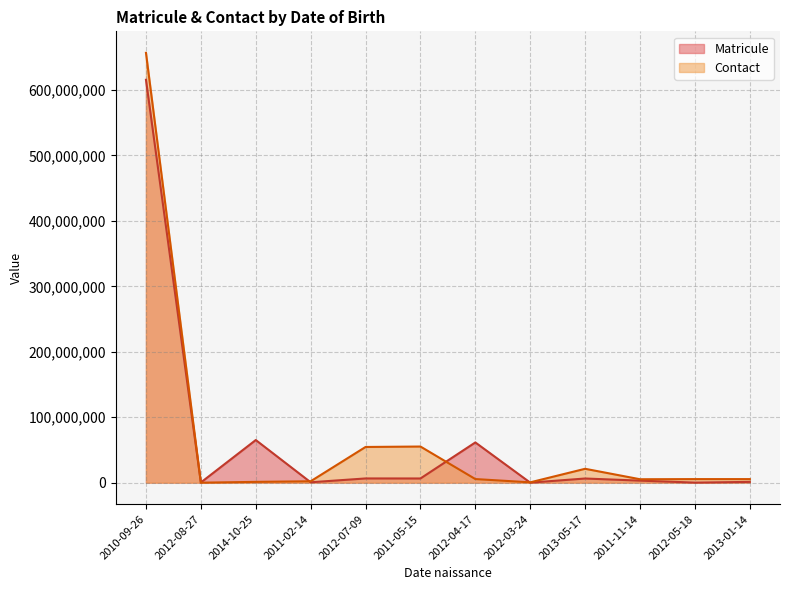

How many values in the Matricule series are below 6361313?

6